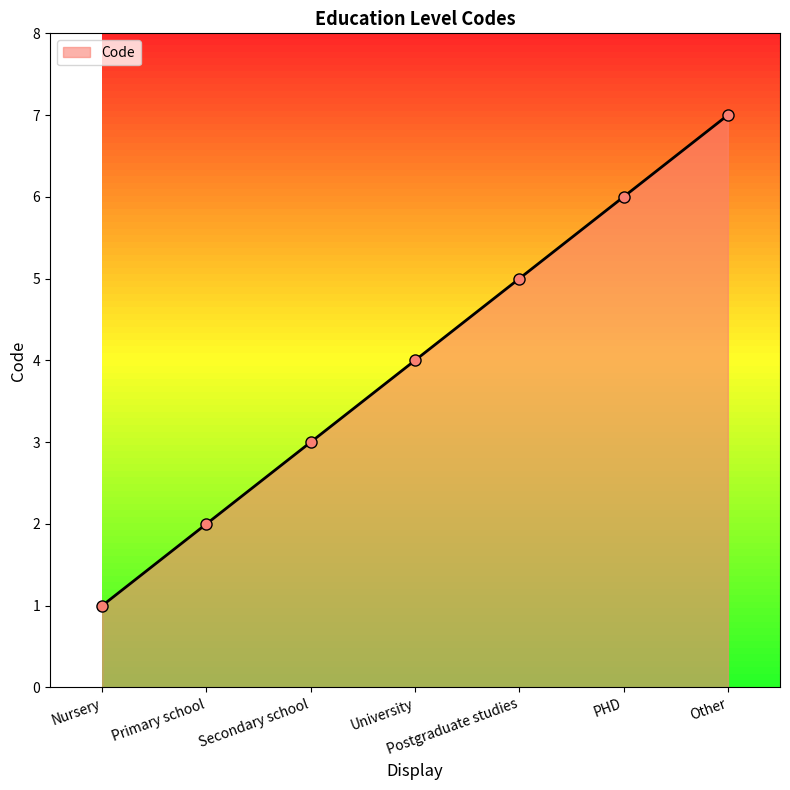

How many categories are shown in the chart?

7